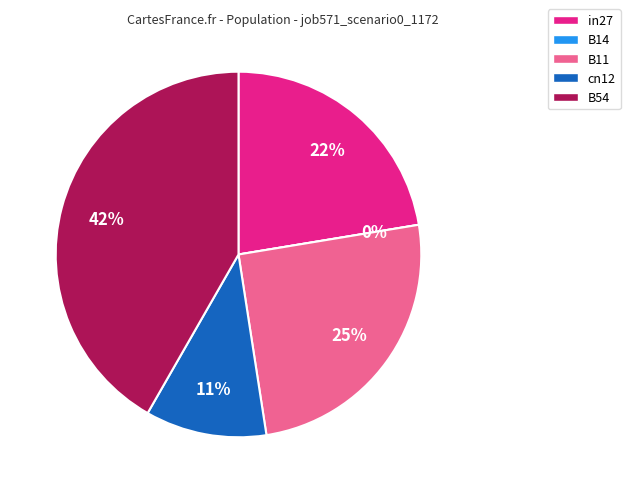

What portion of the pie excludes B11?

74.8%